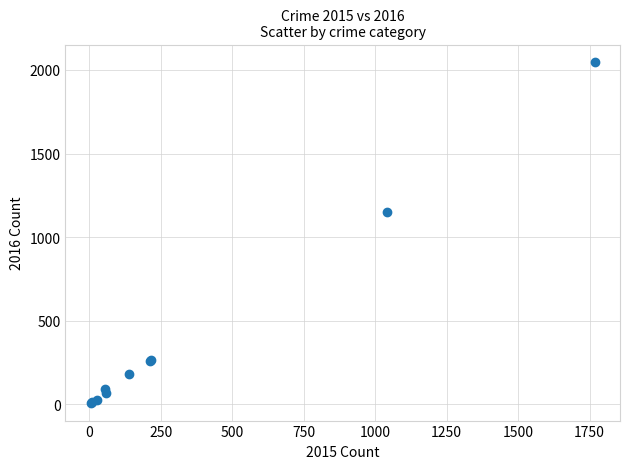

What Y value in the scatter plot is closest to 1027?

1151